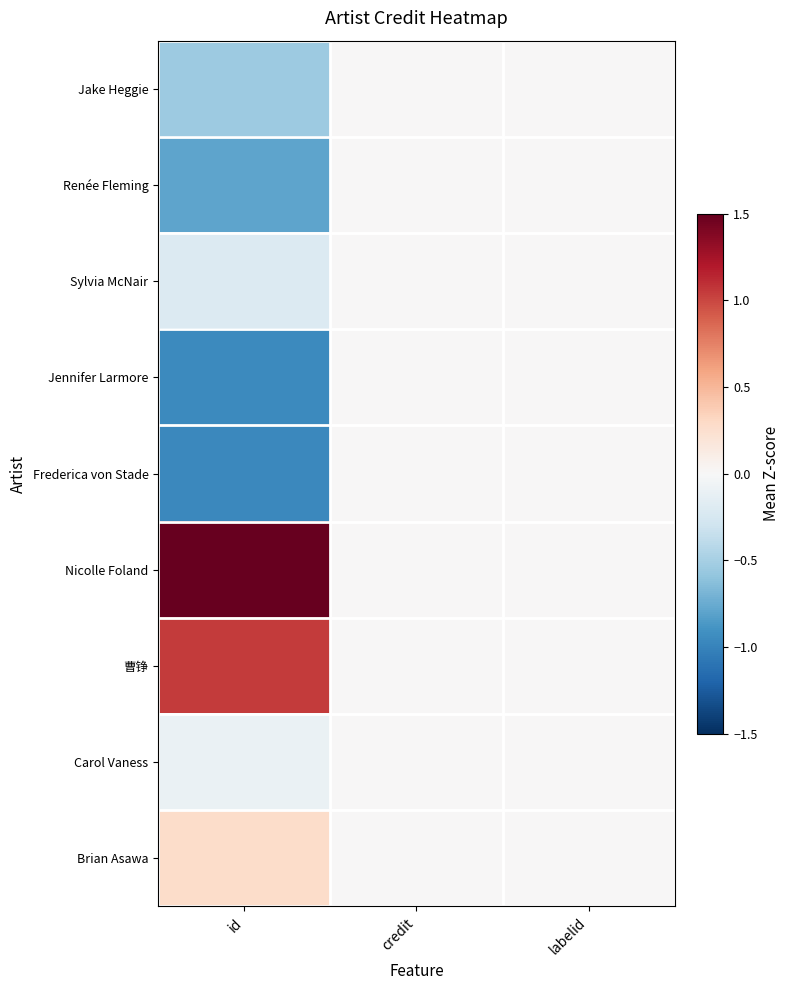

Reading right to left, what are all the values shown in this chart?

Jake Heggie: labelid=0.0	credit=0.0	id=-0.5
Renée Fleming: labelid=0.0	credit=0.0	id=-0.8
Sylvia McNair: labelid=0.0	credit=0.0	id=-0.2
Jennifer Larmore: labelid=0.0	credit=0.0	id=-1.0
Frederica von Stade: labelid=0.0	credit=0.0	id=-1.0
Nicolle Foland: labelid=0.0	credit=0.0	id=2.2
曹铮: labelid=0.0	credit=0.0	id=1.1
Carol Vaness: labelid=0.0	credit=0.0	id=-0.1
Brian Asawa: labelid=0.0	credit=0.0	id=0.3